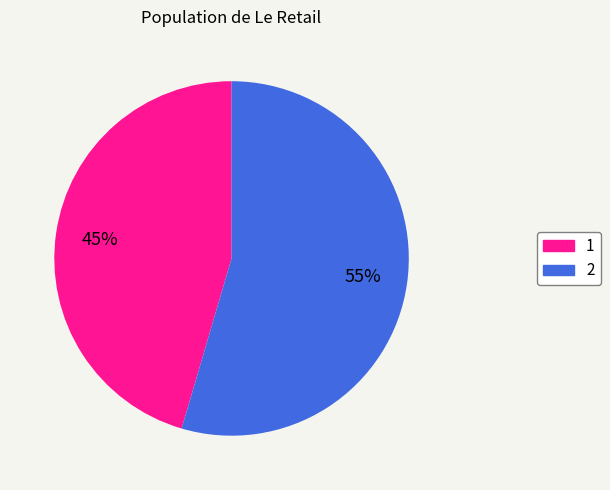

True or false: 2 accounts for 55% of the total.

True